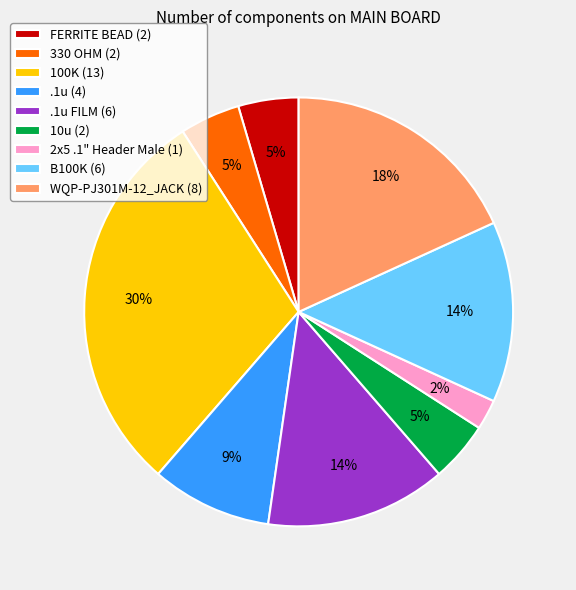

Which category has the smallest portion of the pie?

2x5 .1" Header Male (1)